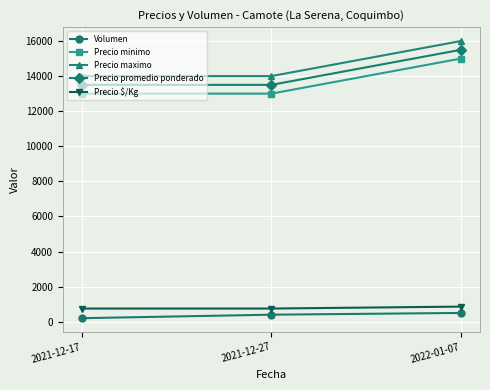

What is the difference between the highest and lowest values at 2021-12-27?

13600